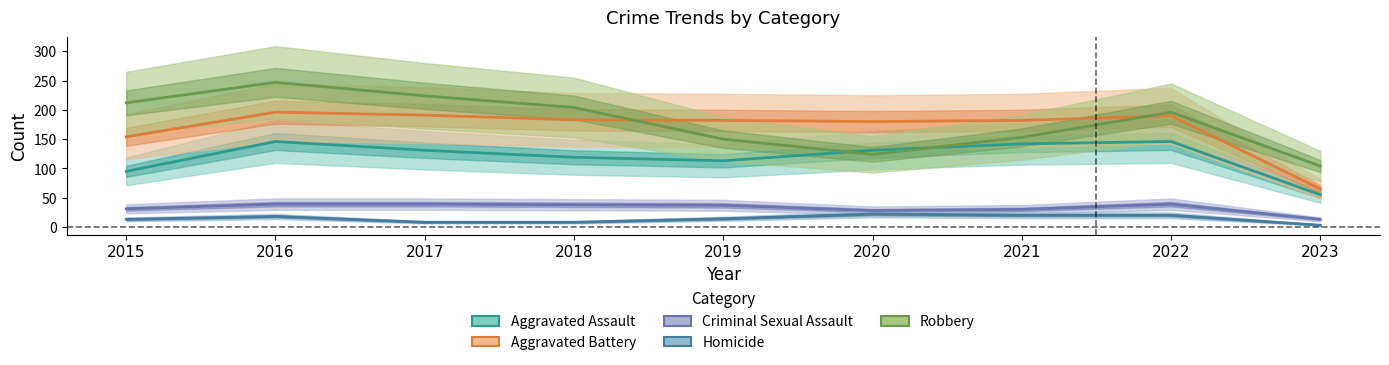

How many values in the Aggravated Assault series exceed 131?

3